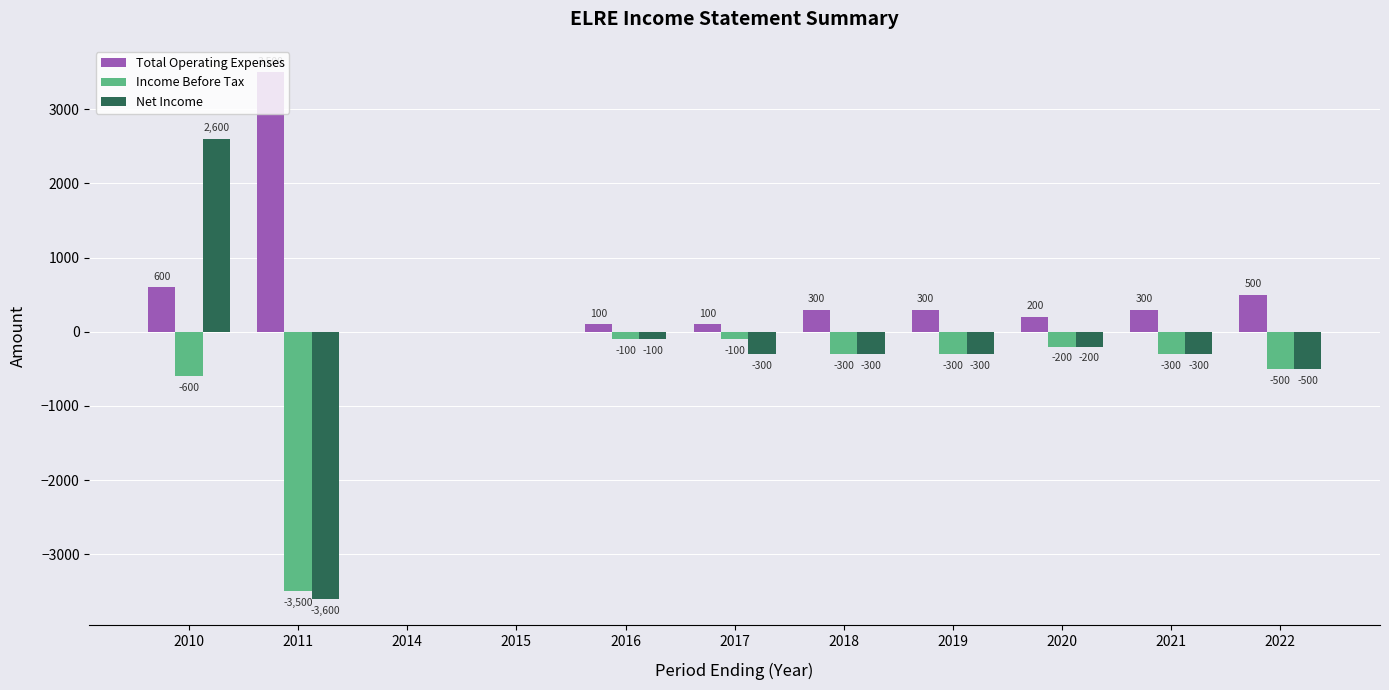

What is the maximum value for Total Operating Expenses?

3500